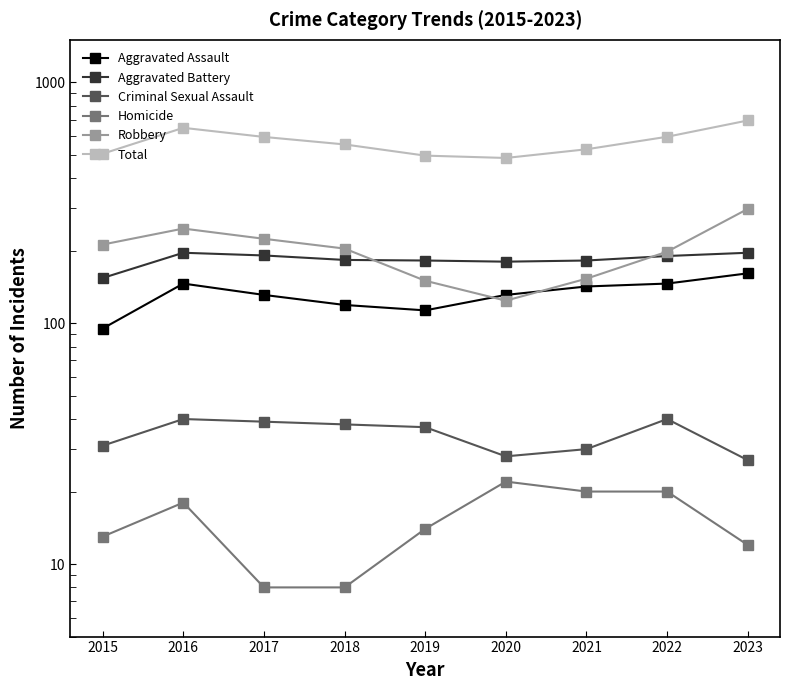

What are all the series names shown in the legend?

Aggravated Assault, Aggravated Battery, Criminal Sexual Assault, Homicide, Robbery, Total